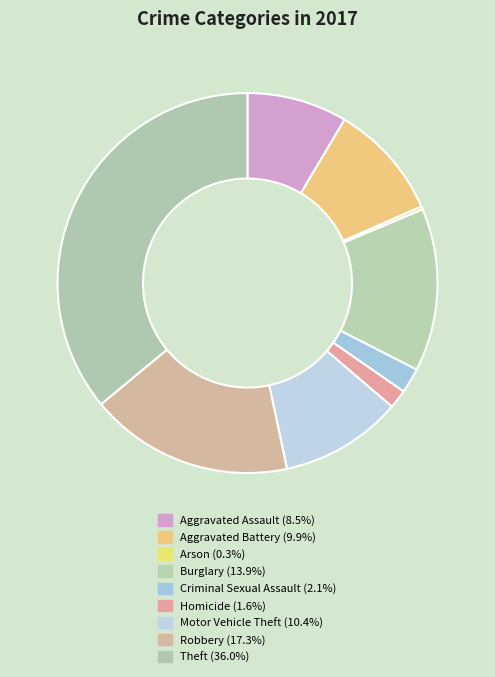

To the nearest percent, what percentage of the pie is Theft?

36%